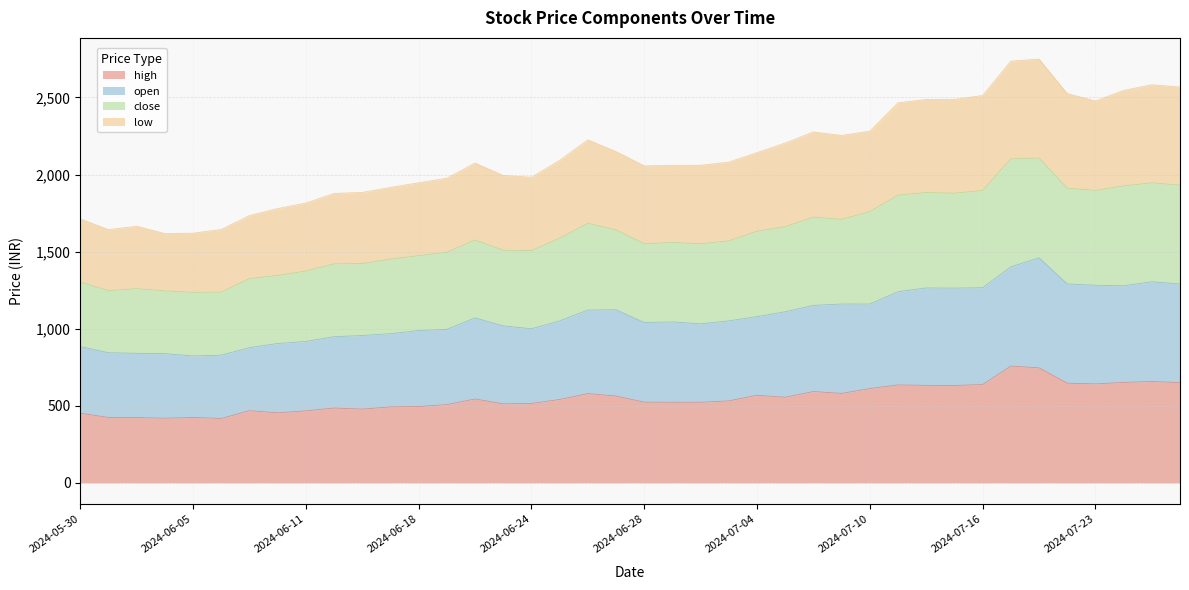

What are all the series names shown in the legend?

high, open, close, low